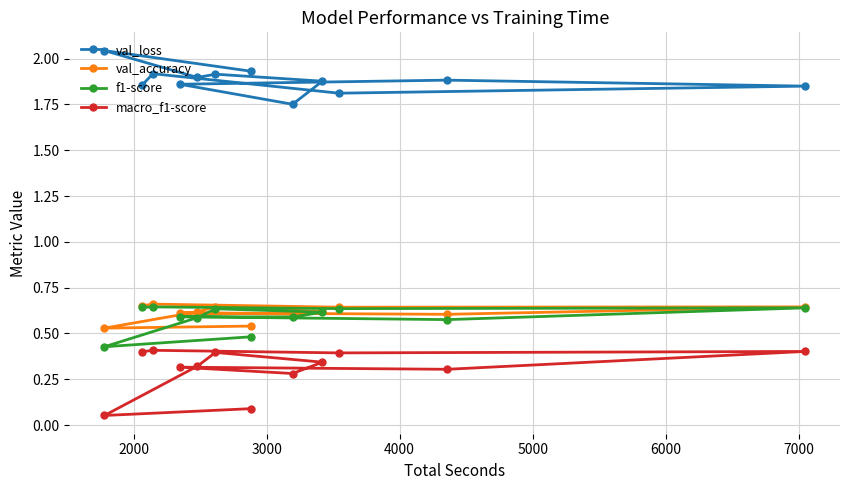

Which series has the largest total across all categories?

val_loss